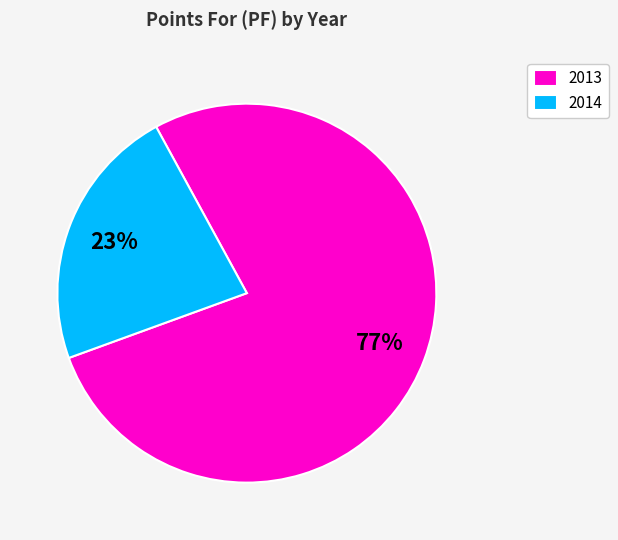

What is the smallest slice in the pie chart?

2014